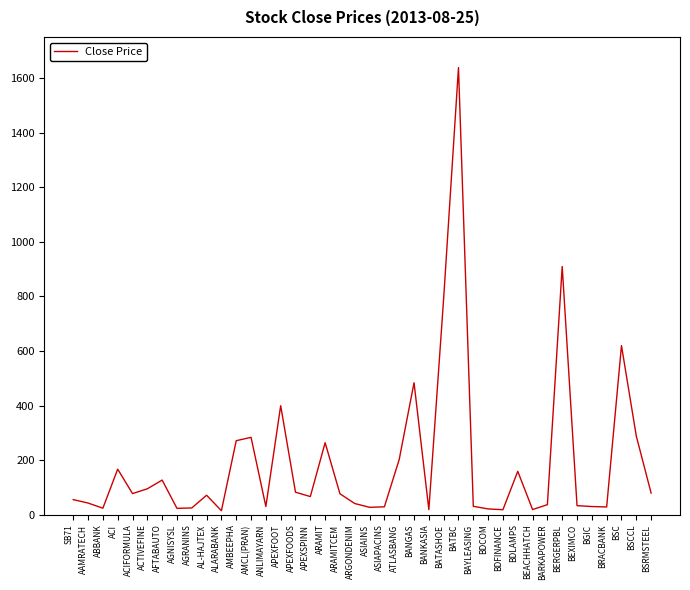

The chart shows a value of 299.0 at BATASHOE. True or false?

False